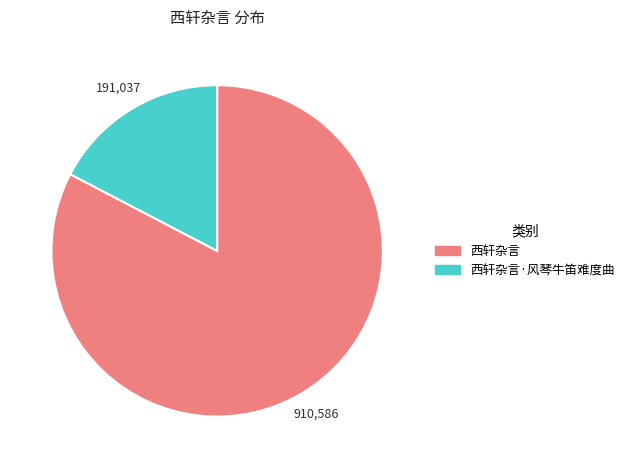

The 西轩杂言·风琴牛笛难度曲 slice represents 7% of the pie. True or false?

False